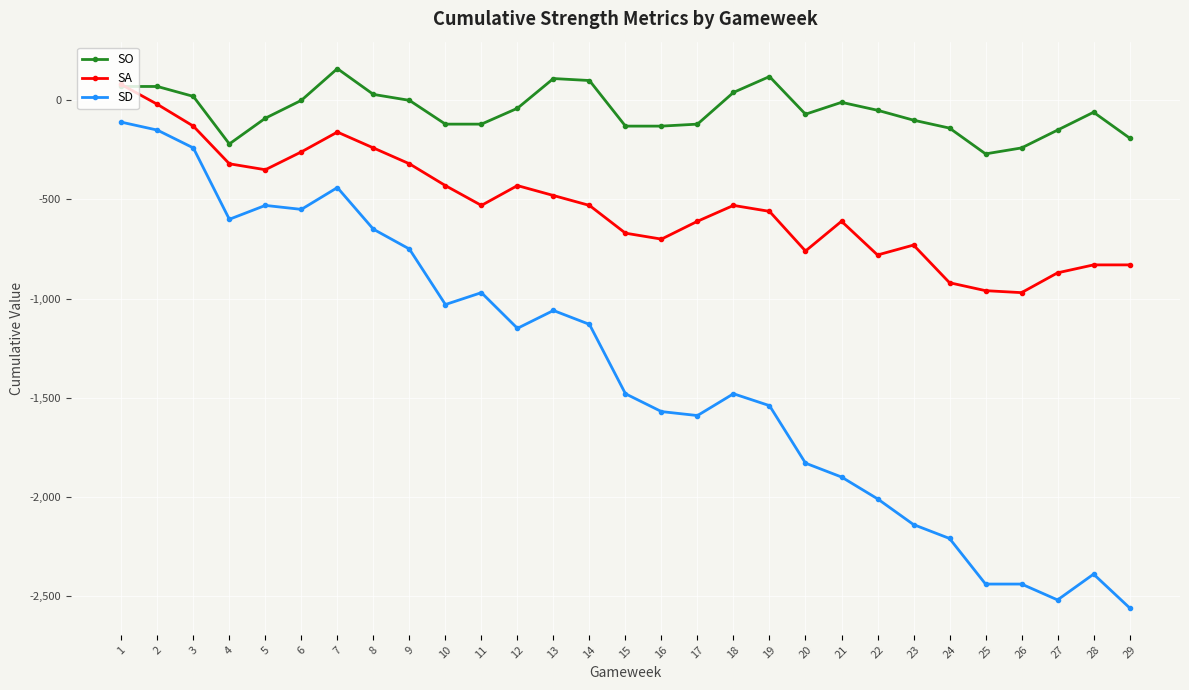

List the series in order of their peak value, highest first.

SO, SA, SD